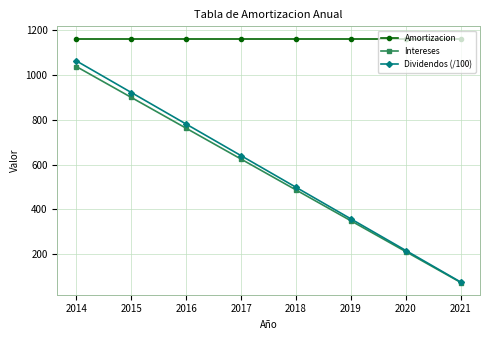

At which category is the sum across all series the highest?

2014